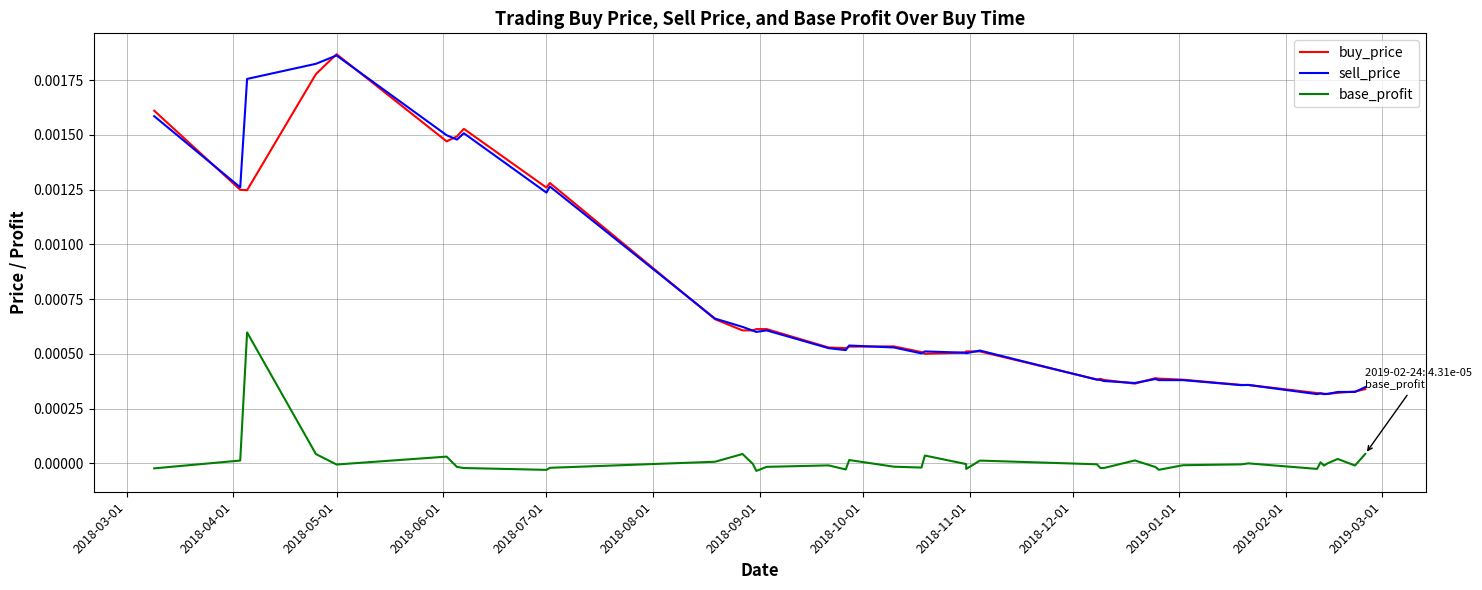

Where is buy_price nearest to the value 0?

36